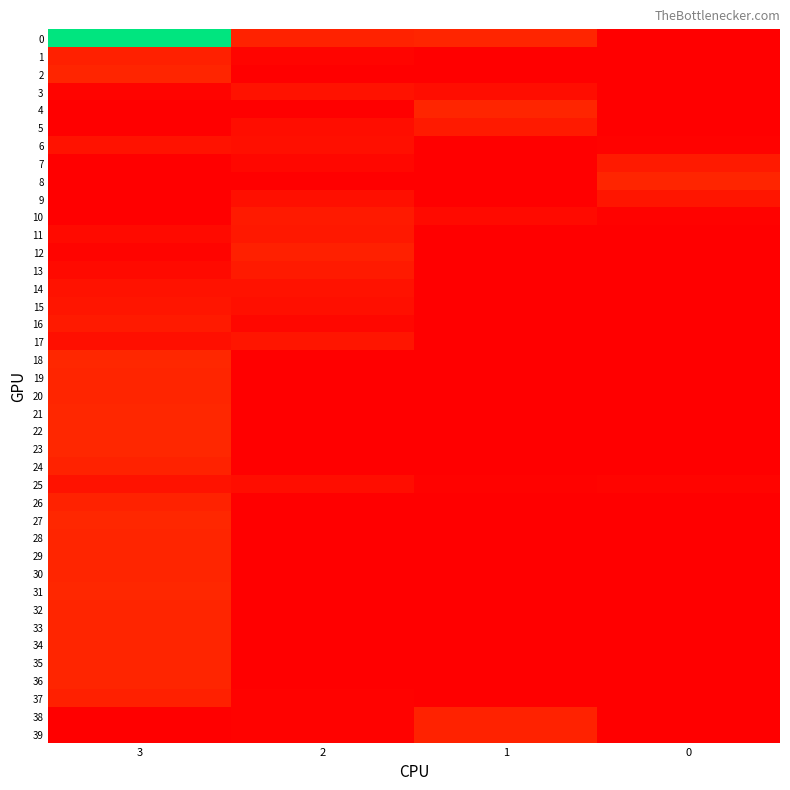

Reading right to left, what are all the values shown in this chart?

0: 0=0	1=14	2=13	3=113
1: 0=0	1=0	2=2	3=12
2: 0=0	1=0	2=0	3=14
3: 0=0	1=5	2=7	3=2
4: 0=0	1=14	2=0	3=0
5: 0=0	1=10	2=5	3=0
6: 0=1	1=0	2=6	3=7
7: 0=10	1=0	2=3	3=0
8: 0=14	1=0	2=0	3=0
9: 0=8	1=0	2=6	3=0
10: 0=1	1=4	2=10	3=0
11: 0=0	1=0	2=9	3=4
12: 0=0	1=0	2=12	3=2
13: 0=0	1=0	2=10	3=4
14: 0=0	1=0	2=7	3=7
15: 0=0	1=0	2=6	3=8
16: 0=0	1=0	2=3	3=10
17: 0=0	1=0	2=8	3=6
18: 0=0	1=0	2=0	3=15
19: 0=0	1=0	2=0	3=14
20: 0=0	1=0	2=0	3=14
21: 0=0	1=0	2=0	3=15
22: 0=0	1=0	2=0	3=15
23: 0=0	1=0	2=0	3=15
24: 0=0	1=0	2=0	3=13
25: 0=2	1=1	2=5	3=7
26: 0=0	1=0	2=0	3=13
27: 0=0	1=0	2=0	3=15
28: 0=0	1=0	2=0	3=14
29: 0=0	1=0	2=0	3=14
30: 0=0	1=0	2=0	3=14
31: 0=0	1=0	2=0	3=15
32: 0=0	1=0	2=0	3=14
33: 0=0	1=0	2=0	3=14
34: 0=0	1=0	2=0	3=14
35: 0=0	1=0	2=0	3=14
36: 0=0	1=0	2=0	3=14
37: 0=0	1=0	2=1	3=12
38: 0=0	1=13	2=1	3=0
39: 0=0	1=13	2=1	3=0